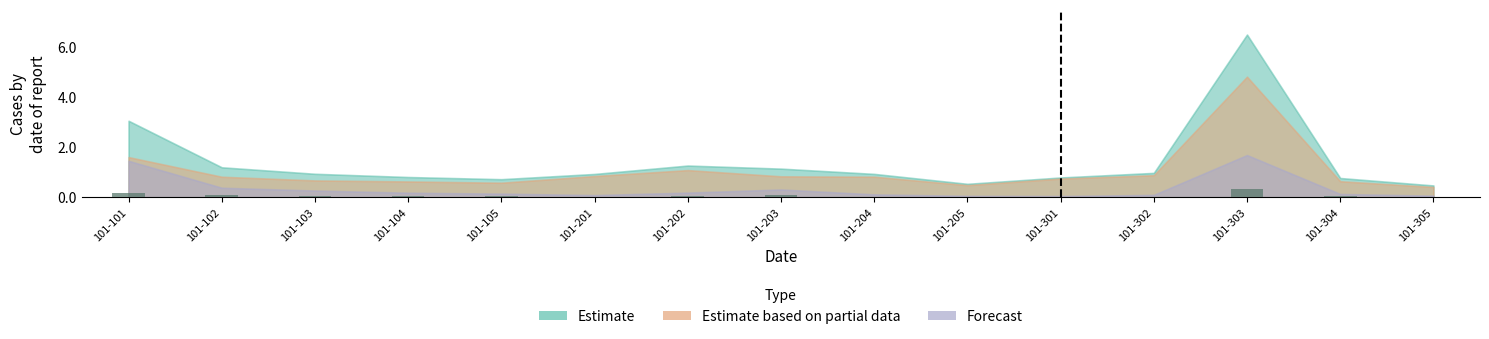

What is the sum of all values?

1.0